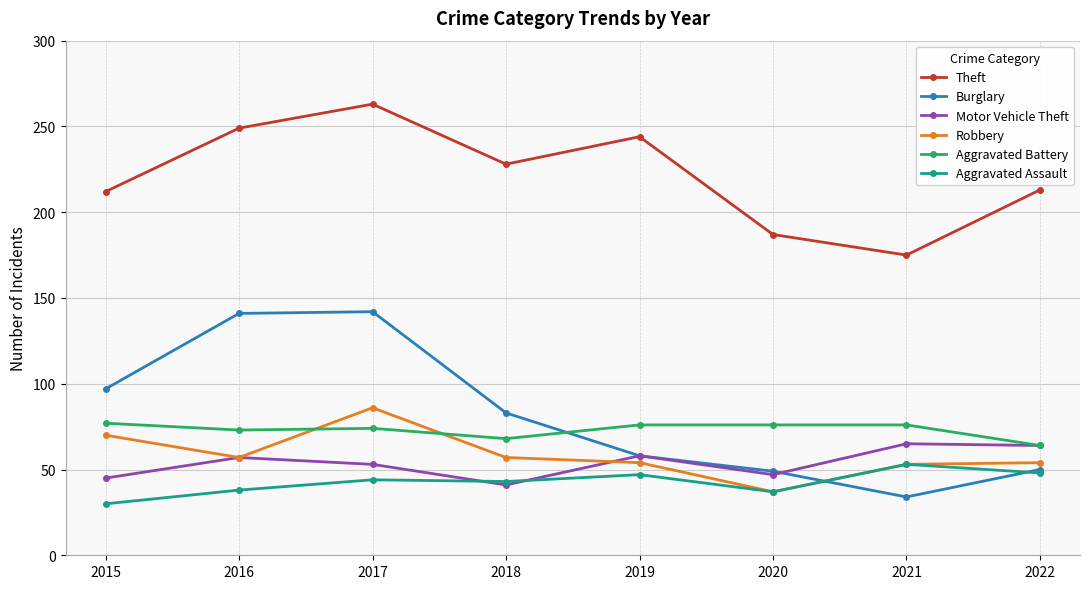

What is the value of the Burglary point at the 2nd from the left?

141